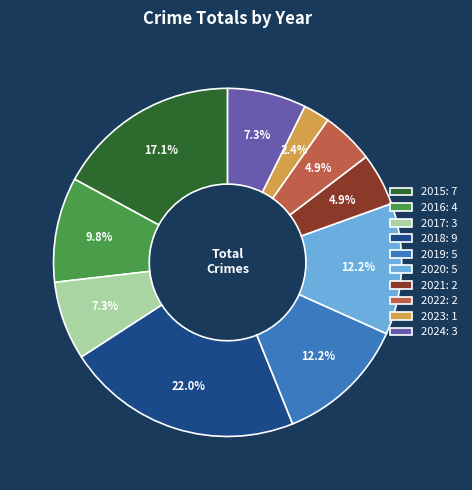

To the nearest percent, what is the combined percentage of 2018 and 2021?

27%